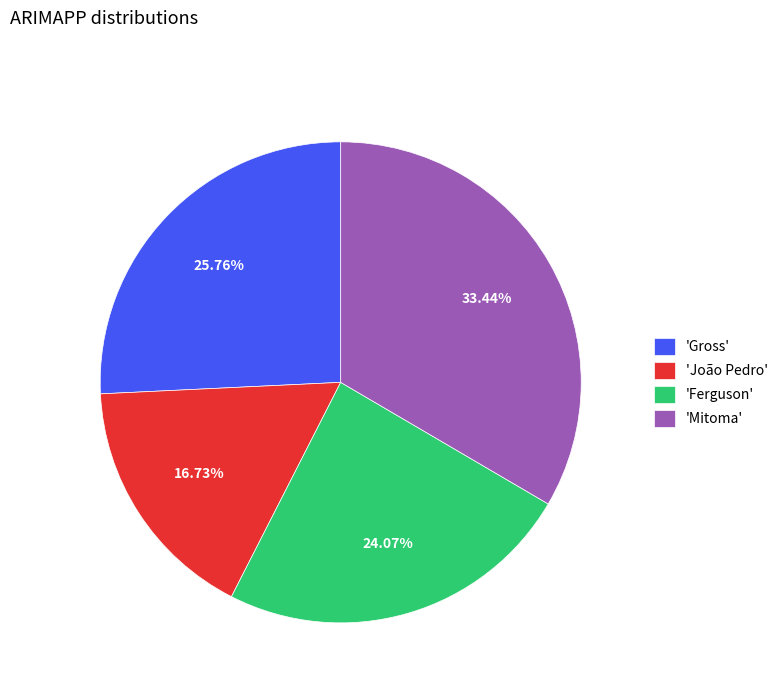

What is the ratio of the value at 'Ferguson' to the value at 'Gross'?

0.9